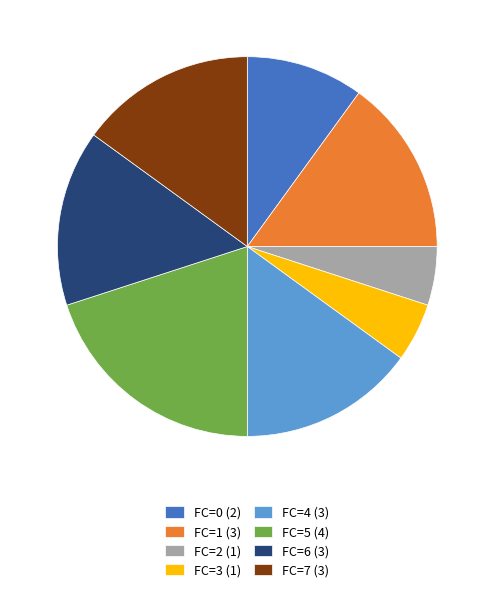

What is the ratio of the value at FC=1 (3) to the value at FC=2 (1)?

3.0